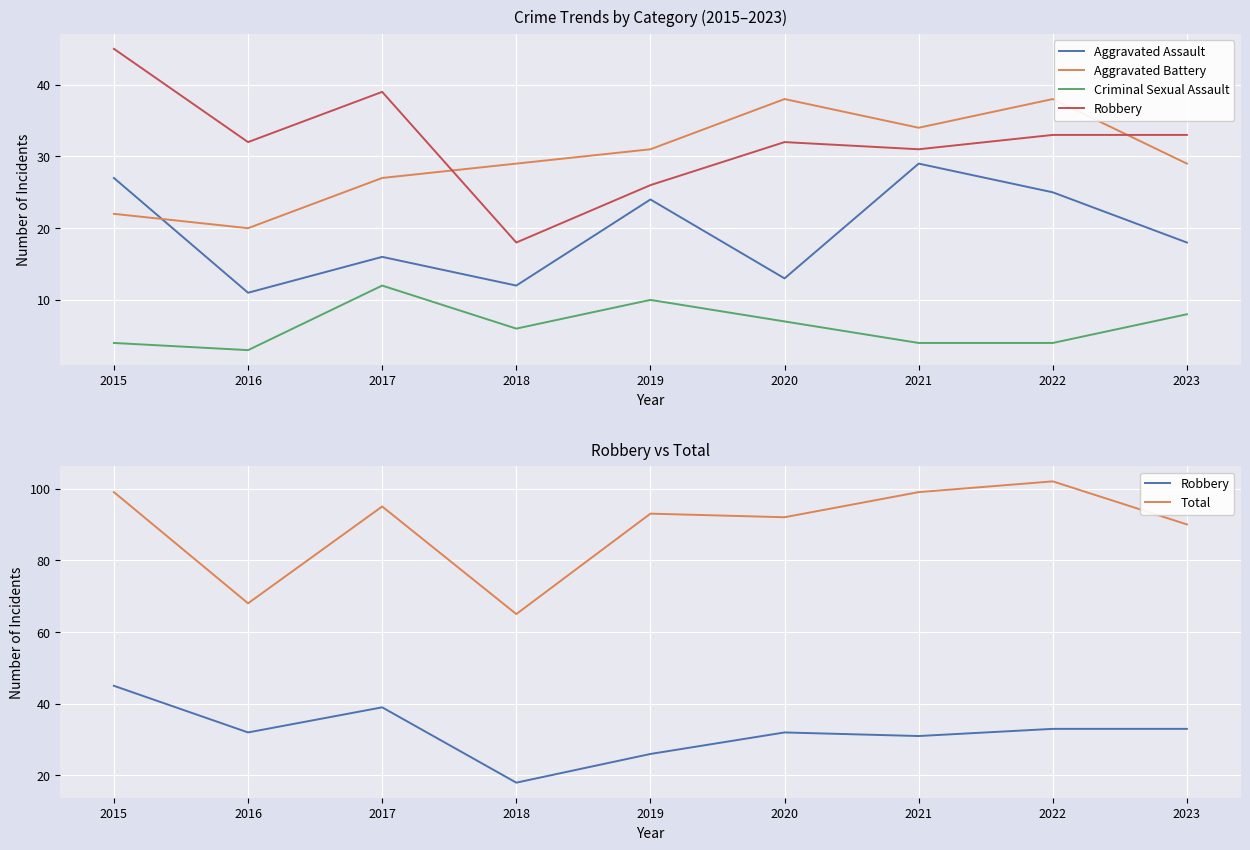

Reading left to right, what are all the values shown in this chart?

Aggravated Assault: 27	11	16	12	24	13	29	25	18
Aggravated Battery: 22	20	27	29	31	38	34	38	29
Criminal Sexual Assault: 4	3	12	6	10	7	4	4	8
Robbery: 45	32	39	18	26	32	31	33	33
Total: 99	68	95	65	93	92	99	102	90